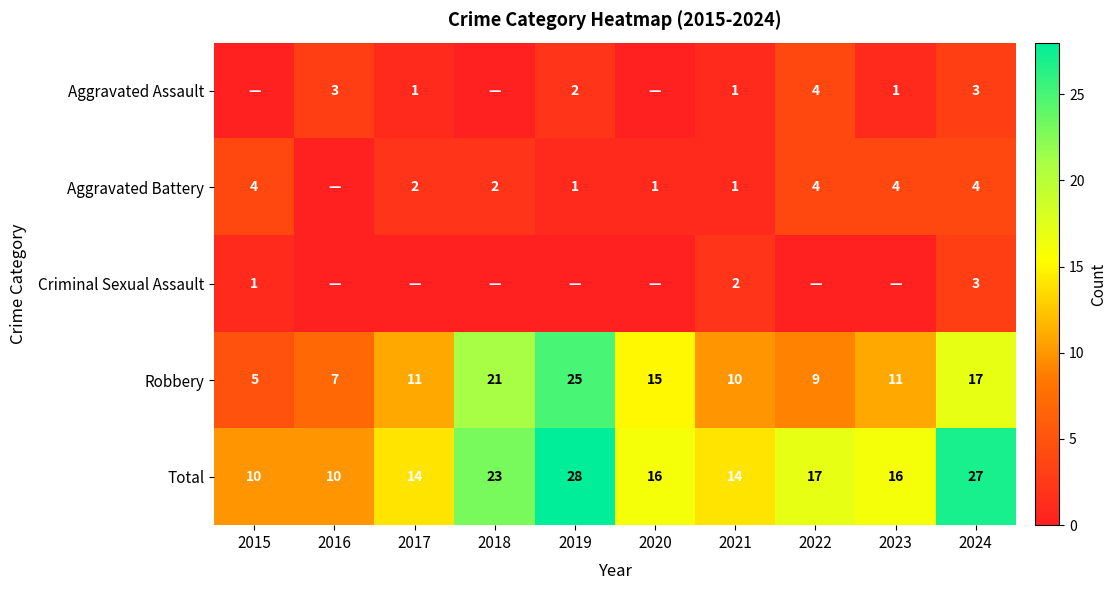

At which category does the chart reach its peak across all series?

2019